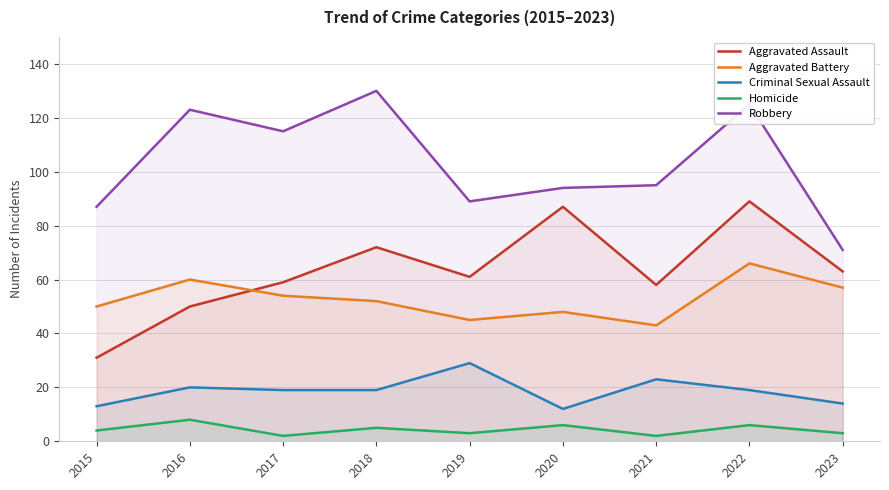

The Aggravated Assault series shows 58 at 2021. True or false?

True